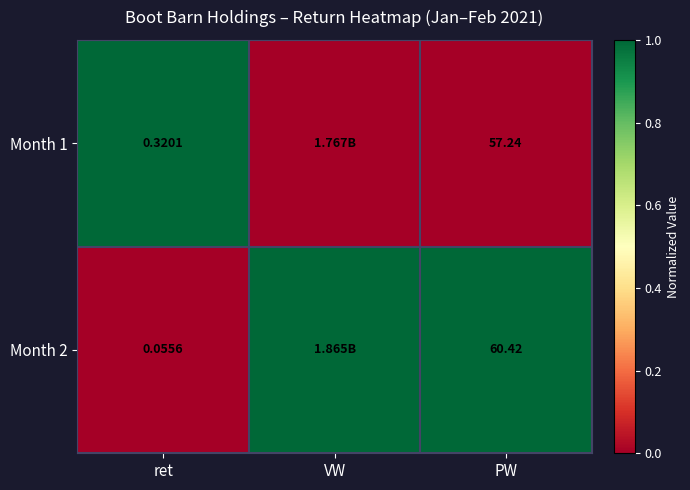

Rank the series at VW from highest to lowest value.

Month 2, Month 1